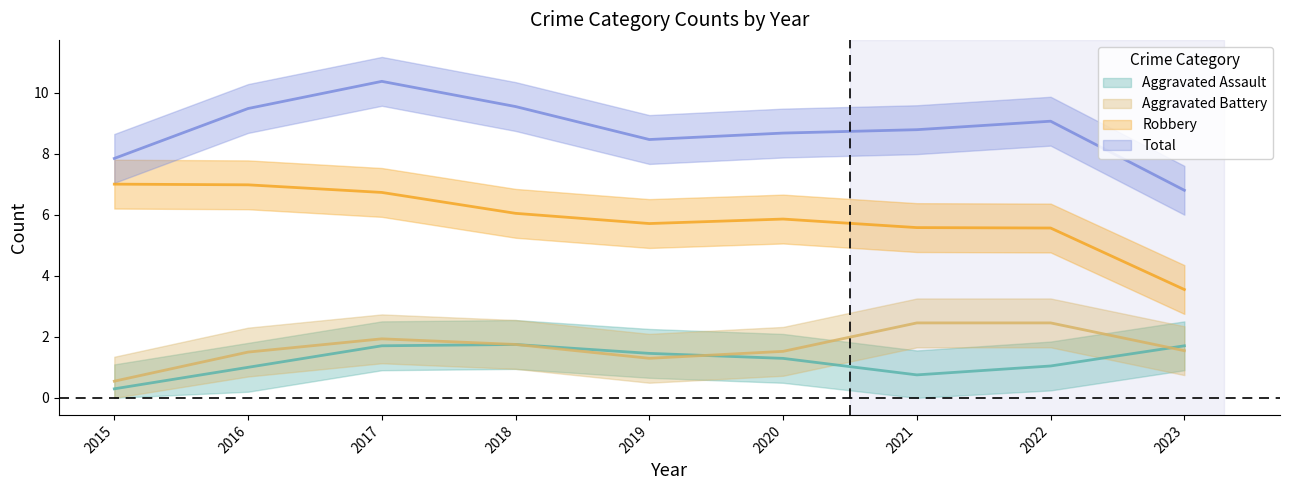

At which label does Robbery reach its minimum?

2023